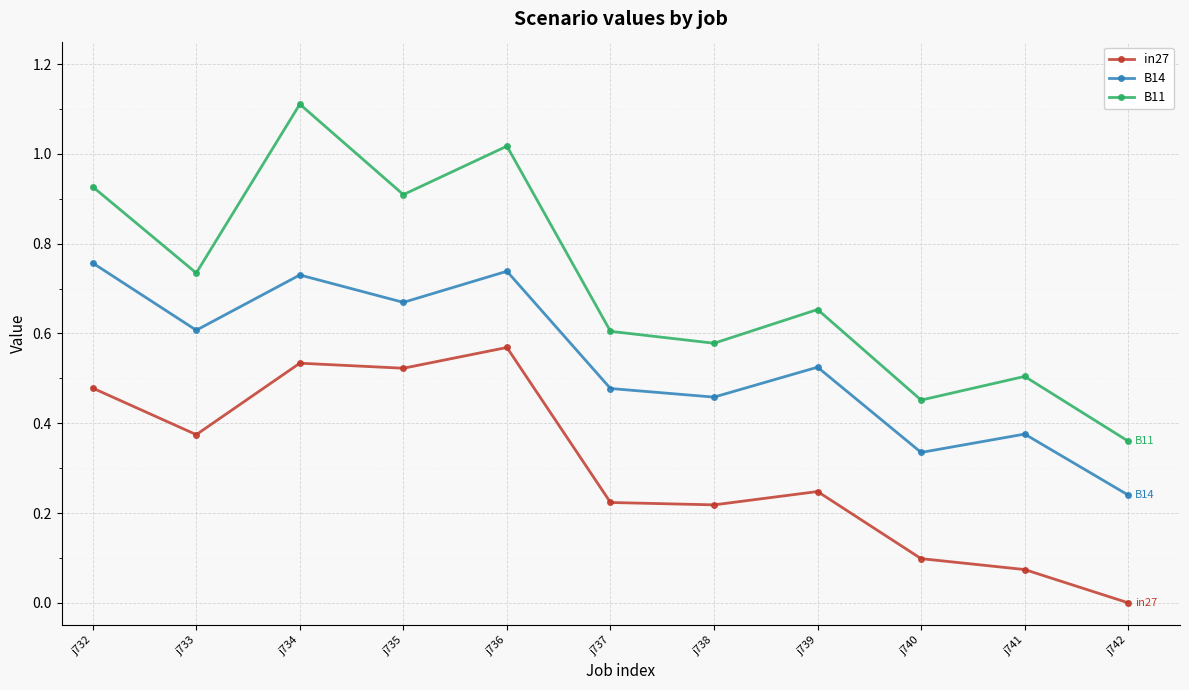

Count the number of data series in this chart.

3